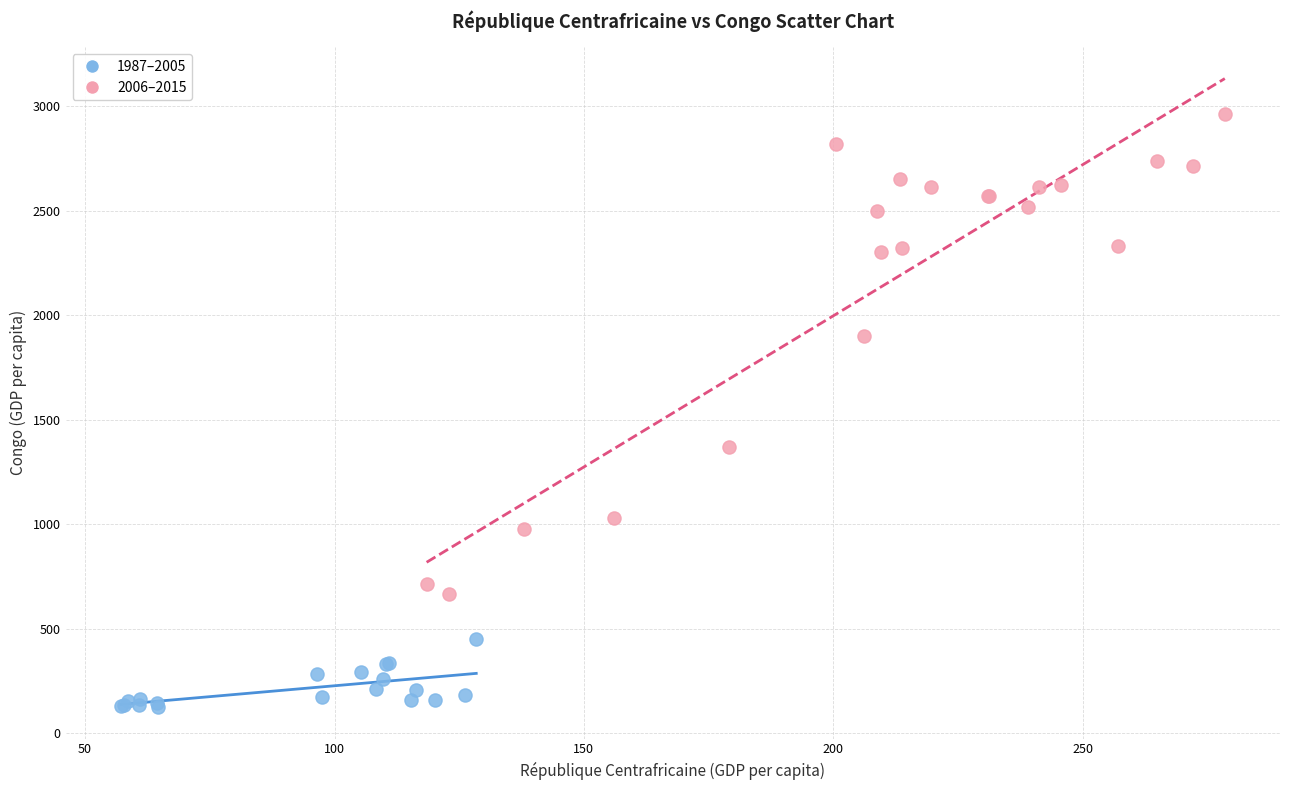

Which series has the widest spread of Y values?

2006–2015